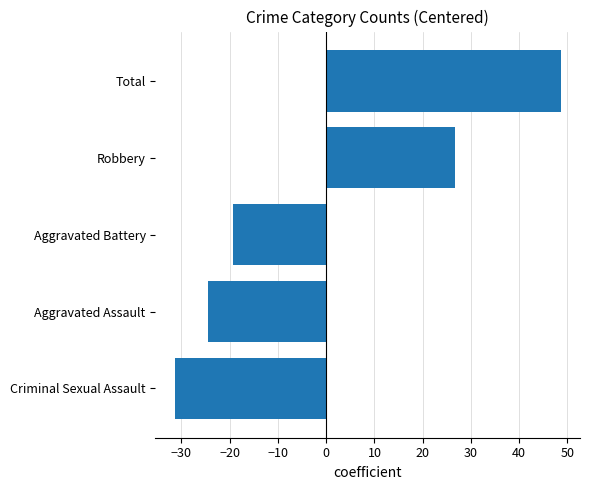

List the labels in order of value, largest first.

Total, Robbery, Aggravated Battery, Aggravated Assault, Criminal Sexual Assault